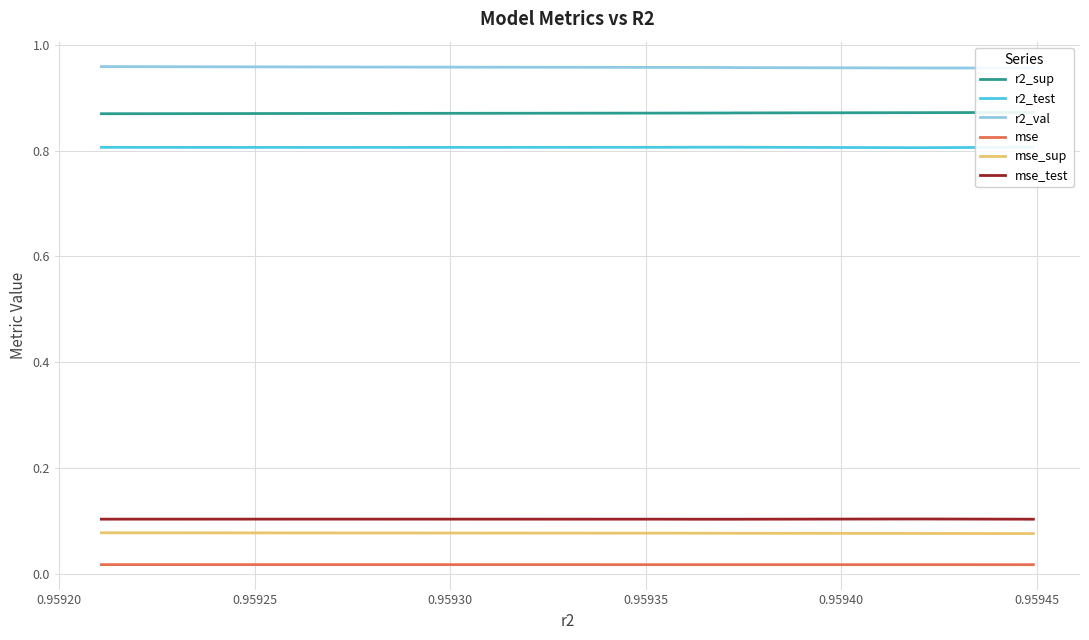

Count the mse_test values in the range 0 to 1.

10